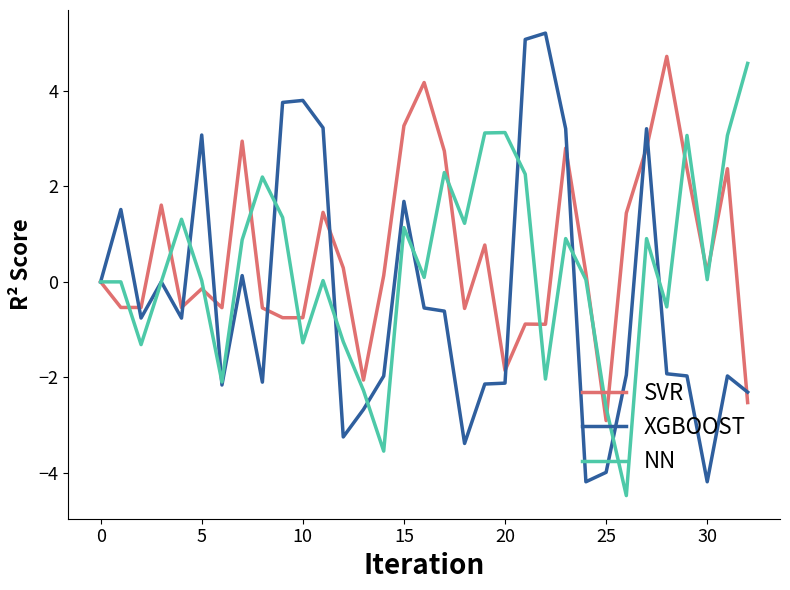

What is the smallest value displayed?

-4.5